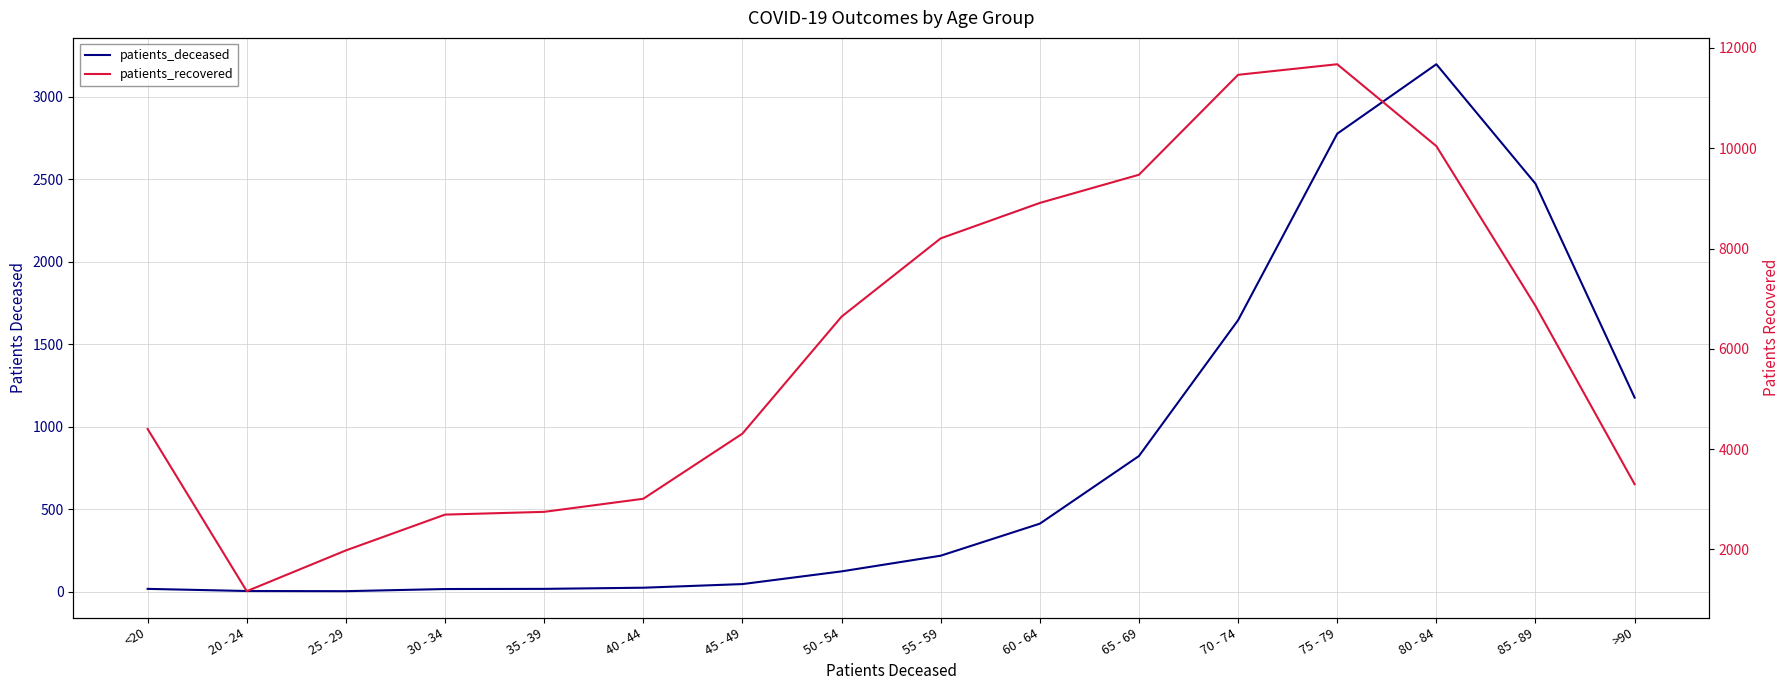

True or false: patients_recovered and patients_deceased cross at least once.

False